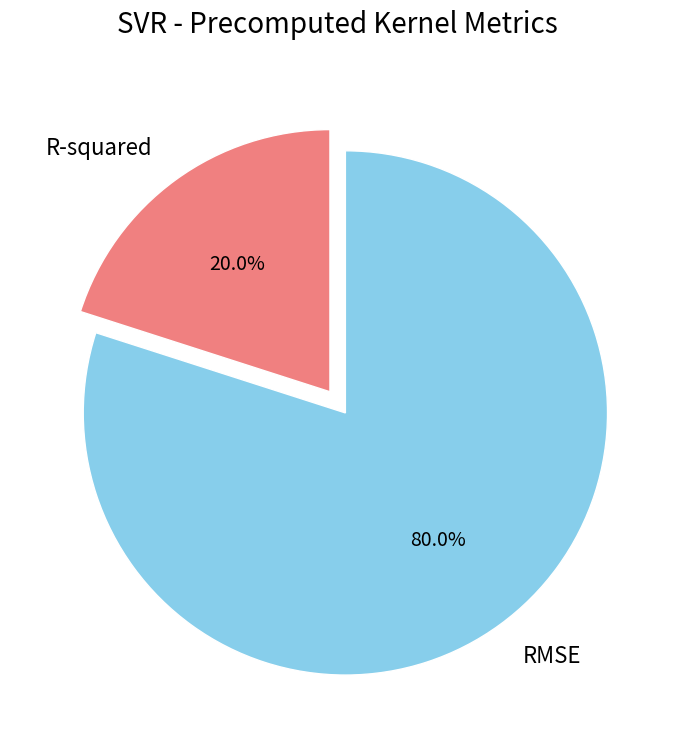

Which category has the biggest portion of the pie?

RMSE